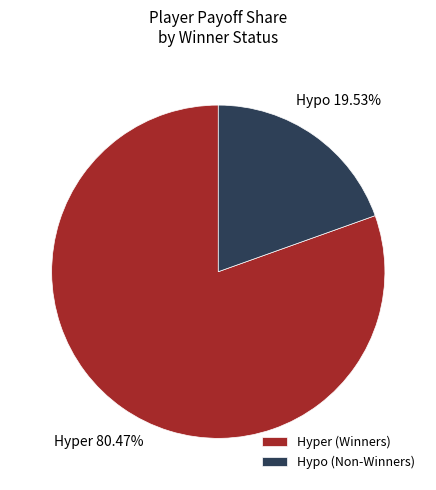

Count the number of slices in the pie.

2